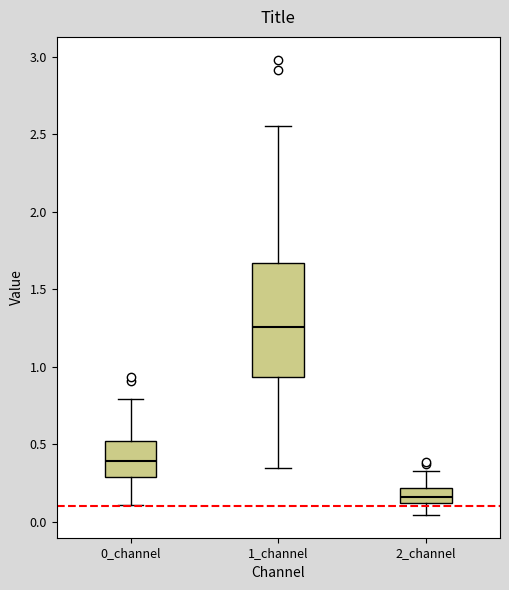

Comparing the boxes themselves (not the whiskers), which one is the tallest?

1_channel